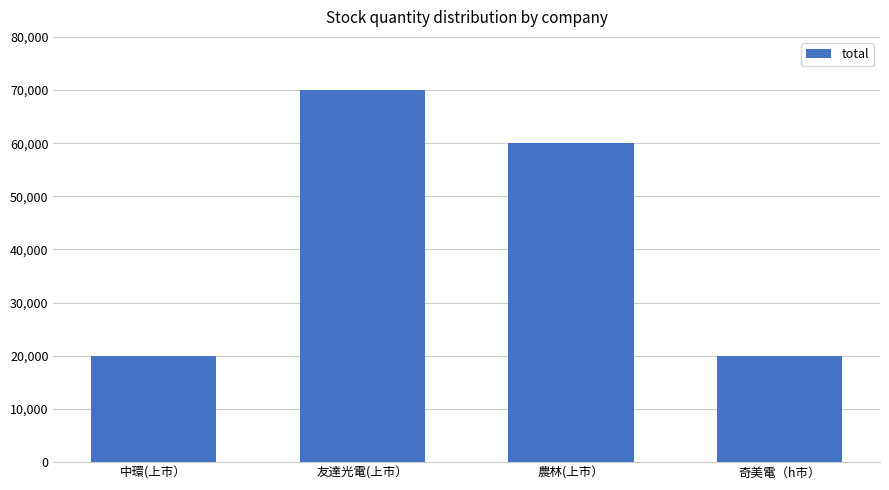

How many values are between 20000 and 70000?

4